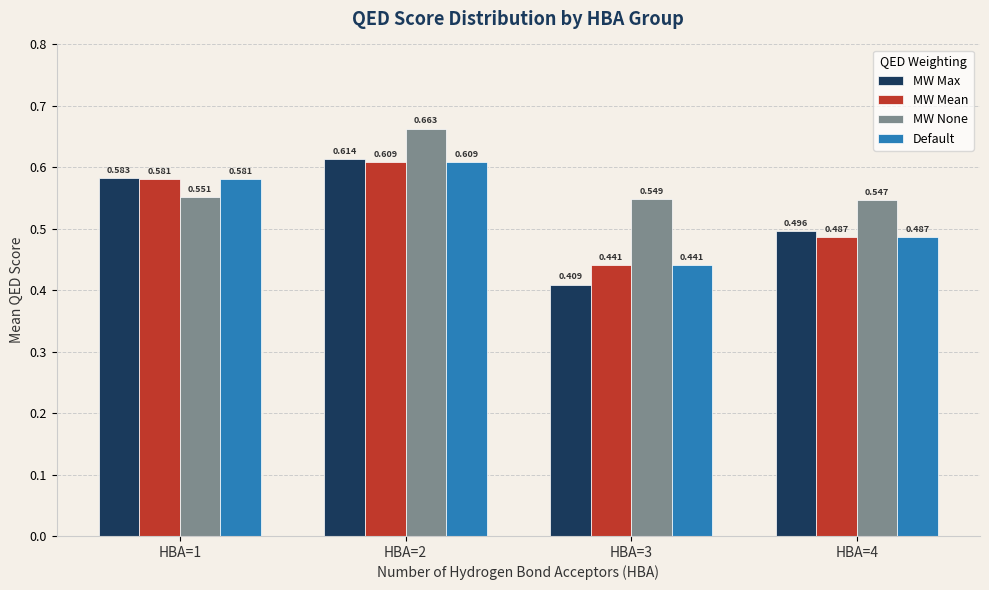

Which series has the largest total across all categories?

MW None